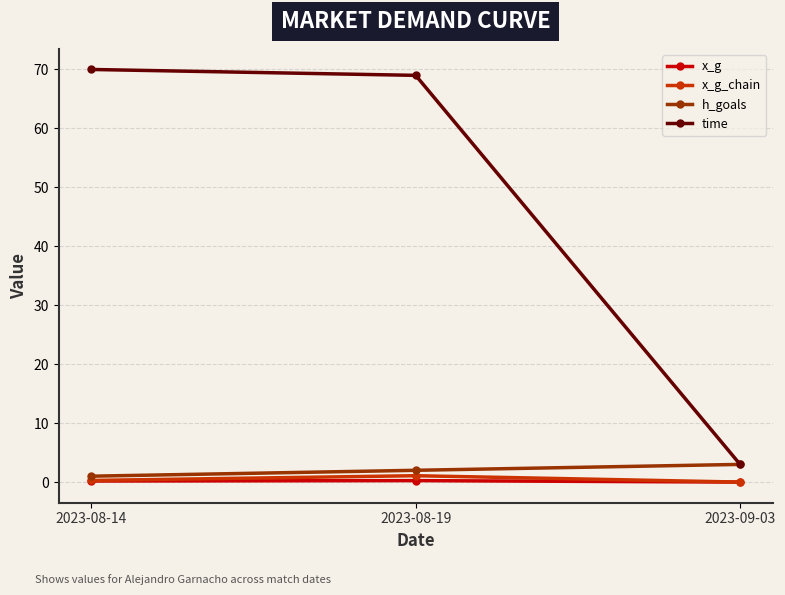

What is the greatest value displayed?

70.0